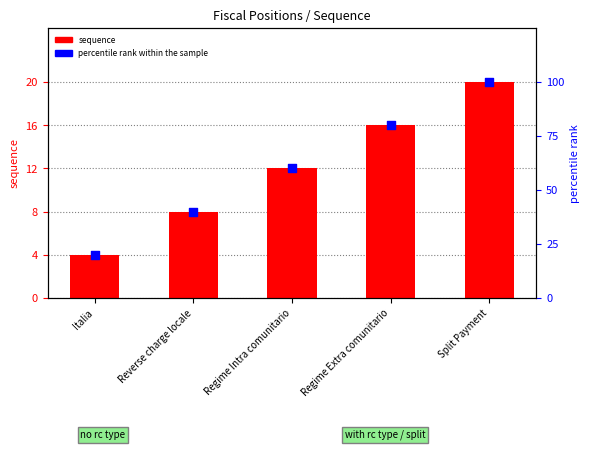

At how many categories does at least one series exceed 49?

3